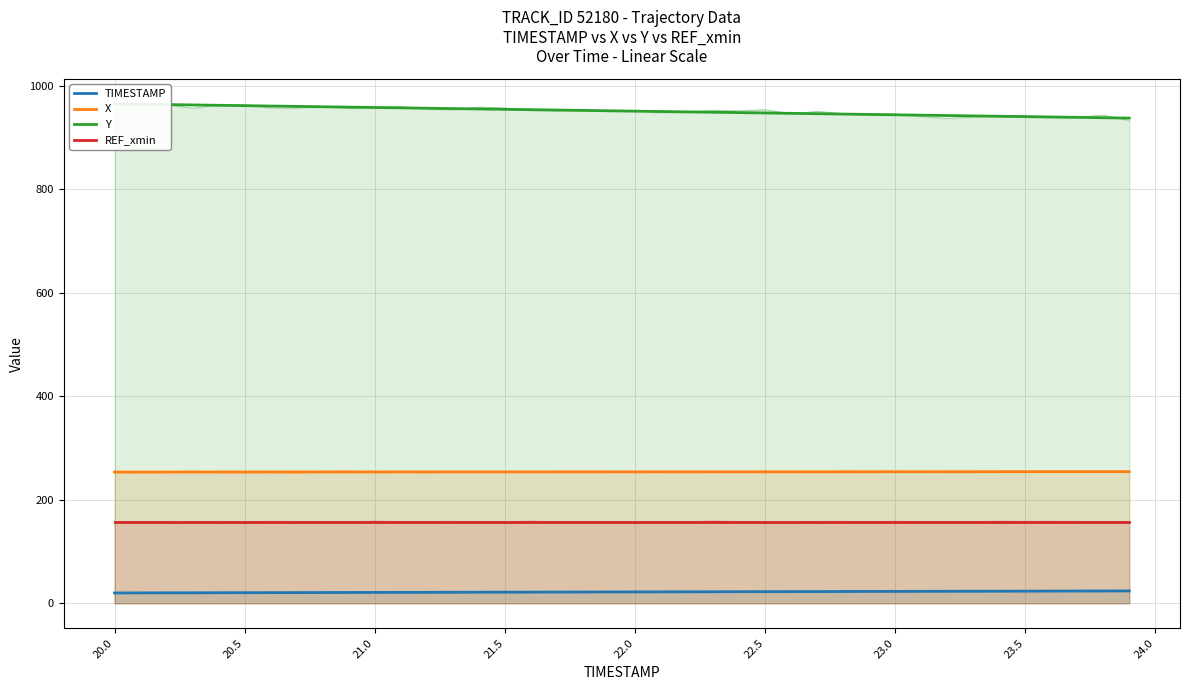

What are all the series names shown in the legend?

TIMESTAMP, X, Y, REF_xmin